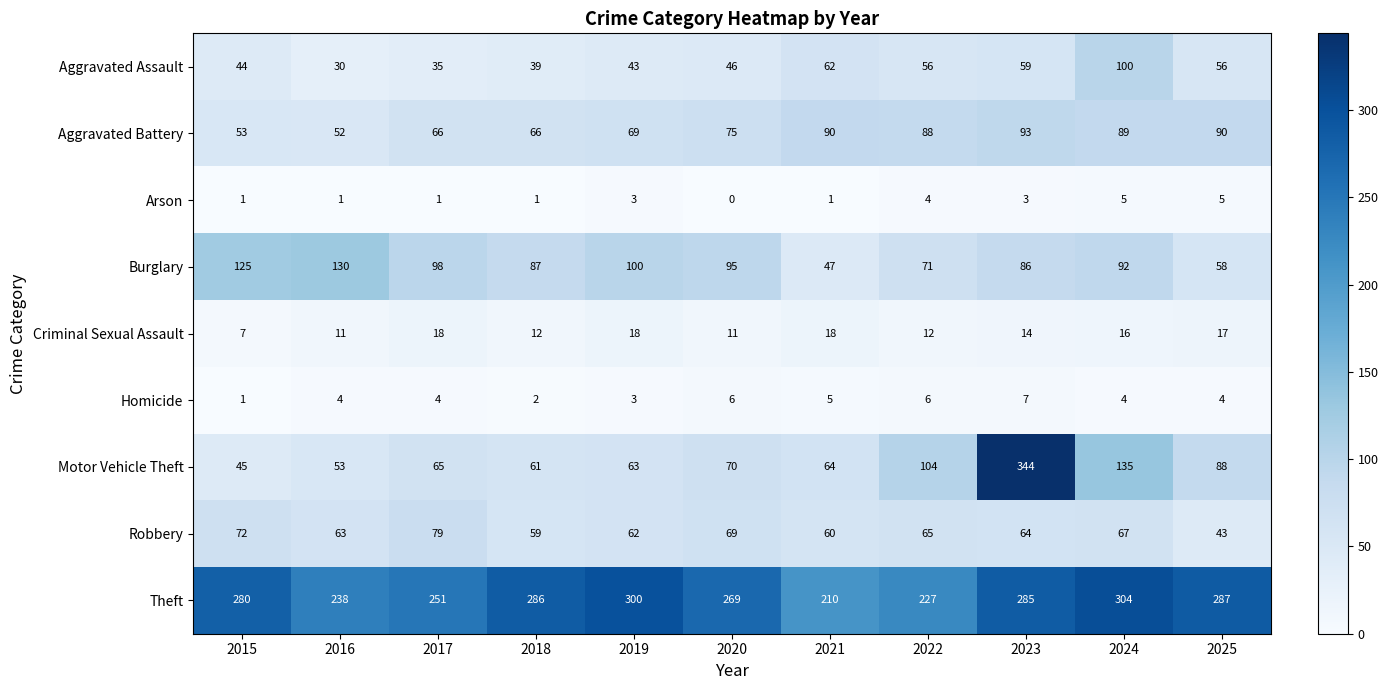

What is the difference between the Robbery values at 2020 and 2021?

9